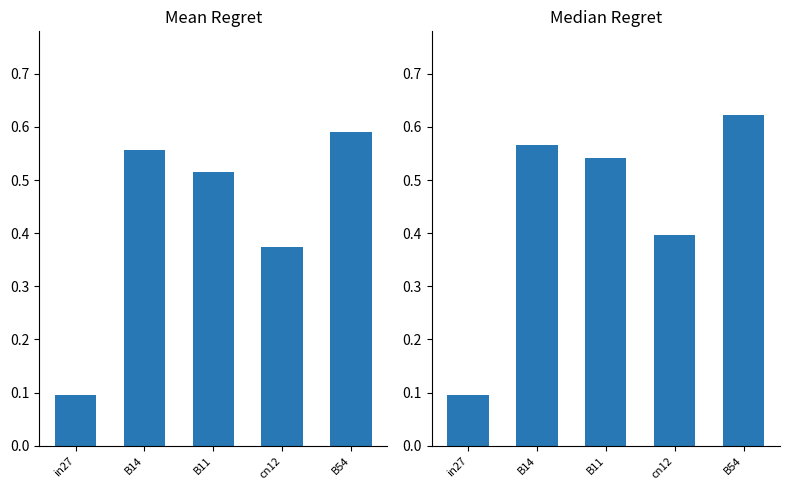

How many Mean Regret values are between 0 and 1?

5